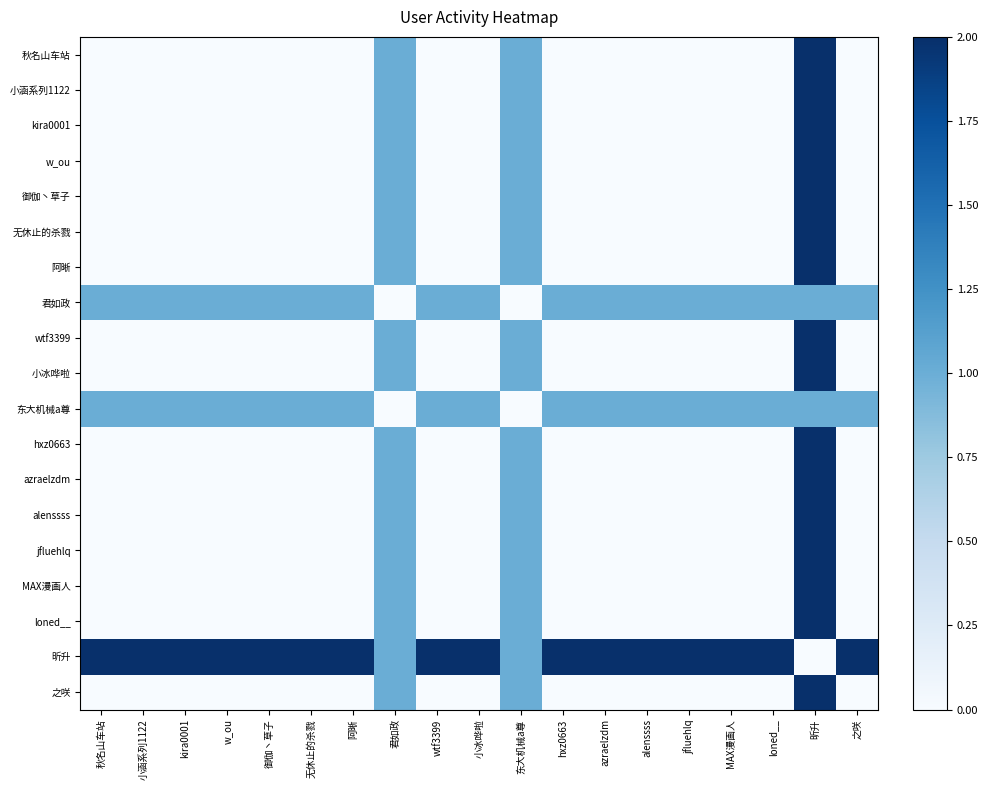

Reading right to left, list all the values displayed in this chart.

秋名山车站: 之咲=0	昕升=2	loned__=0	MAX漫画人=0	jfluehlq=0	alenssss=0	azraelzdm=0	hxz0663=0	东大机械a尊=1	小冰哗啦=0	wtf3399=0	君如政=1	阿晰=0	无休止的杀戮=0	御伽丶草子=0	w_ou=0	kira0001=0	小涵系列1122=0	秋名山车站=0
小涵系列1122: 之咲=0	昕升=2	loned__=0	MAX漫画人=0	jfluehlq=0	alenssss=0	azraelzdm=0	hxz0663=0	东大机械a尊=1	小冰哗啦=0	wtf3399=0	君如政=1	阿晰=0	无休止的杀戮=0	御伽丶草子=0	w_ou=0	kira0001=0	小涵系列1122=0	秋名山车站=0
kira0001: 之咲=0	昕升=2	loned__=0	MAX漫画人=0	jfluehlq=0	alenssss=0	azraelzdm=0	hxz0663=0	东大机械a尊=1	小冰哗啦=0	wtf3399=0	君如政=1	阿晰=0	无休止的杀戮=0	御伽丶草子=0	w_ou=0	kira0001=0	小涵系列1122=0	秋名山车站=0
w_ou: 之咲=0	昕升=2	loned__=0	MAX漫画人=0	jfluehlq=0	alenssss=0	azraelzdm=0	hxz0663=0	东大机械a尊=1	小冰哗啦=0	wtf3399=0	君如政=1	阿晰=0	无休止的杀戮=0	御伽丶草子=0	w_ou=0	kira0001=0	小涵系列1122=0	秋名山车站=0
御伽丶草子: 之咲=0	昕升=2	loned__=0	MAX漫画人=0	jfluehlq=0	alenssss=0	azraelzdm=0	hxz0663=0	东大机械a尊=1	小冰哗啦=0	wtf3399=0	君如政=1	阿晰=0	无休止的杀戮=0	御伽丶草子=0	w_ou=0	kira0001=0	小涵系列1122=0	秋名山车站=0
无休止的杀戮: 之咲=0	昕升=2	loned__=0	MAX漫画人=0	jfluehlq=0	alenssss=0	azraelzdm=0	hxz0663=0	东大机械a尊=1	小冰哗啦=0	wtf3399=0	君如政=1	阿晰=0	无休止的杀戮=0	御伽丶草子=0	w_ou=0	kira0001=0	小涵系列1122=0	秋名山车站=0
阿晰: 之咲=0	昕升=2	loned__=0	MAX漫画人=0	jfluehlq=0	alenssss=0	azraelzdm=0	hxz0663=0	东大机械a尊=1	小冰哗啦=0	wtf3399=0	君如政=1	阿晰=0	无休止的杀戮=0	御伽丶草子=0	w_ou=0	kira0001=0	小涵系列1122=0	秋名山车站=0
君如政: 之咲=1	昕升=1	loned__=1	MAX漫画人=1	jfluehlq=1	alenssss=1	azraelzdm=1	hxz0663=1	东大机械a尊=0	小冰哗啦=1	wtf3399=1	君如政=0	阿晰=1	无休止的杀戮=1	御伽丶草子=1	w_ou=1	kira0001=1	小涵系列1122=1	秋名山车站=1
wtf3399: 之咲=0	昕升=2	loned__=0	MAX漫画人=0	jfluehlq=0	alenssss=0	azraelzdm=0	hxz0663=0	东大机械a尊=1	小冰哗啦=0	wtf3399=0	君如政=1	阿晰=0	无休止的杀戮=0	御伽丶草子=0	w_ou=0	kira0001=0	小涵系列1122=0	秋名山车站=0
小冰哗啦: 之咲=0	昕升=2	loned__=0	MAX漫画人=0	jfluehlq=0	alenssss=0	azraelzdm=0	hxz0663=0	东大机械a尊=1	小冰哗啦=0	wtf3399=0	君如政=1	阿晰=0	无休止的杀戮=0	御伽丶草子=0	w_ou=0	kira0001=0	小涵系列1122=0	秋名山车站=0
东大机械a尊: 之咲=1	昕升=1	loned__=1	MAX漫画人=1	jfluehlq=1	alenssss=1	azraelzdm=1	hxz0663=1	东大机械a尊=0	小冰哗啦=1	wtf3399=1	君如政=0	阿晰=1	无休止的杀戮=1	御伽丶草子=1	w_ou=1	kira0001=1	小涵系列1122=1	秋名山车站=1
hxz0663: 之咲=0	昕升=2	loned__=0	MAX漫画人=0	jfluehlq=0	alenssss=0	azraelzdm=0	hxz0663=0	东大机械a尊=1	小冰哗啦=0	wtf3399=0	君如政=1	阿晰=0	无休止的杀戮=0	御伽丶草子=0	w_ou=0	kira0001=0	小涵系列1122=0	秋名山车站=0
azraelzdm: 之咲=0	昕升=2	loned__=0	MAX漫画人=0	jfluehlq=0	alenssss=0	azraelzdm=0	hxz0663=0	东大机械a尊=1	小冰哗啦=0	wtf3399=0	君如政=1	阿晰=0	无休止的杀戮=0	御伽丶草子=0	w_ou=0	kira0001=0	小涵系列1122=0	秋名山车站=0
alenssss: 之咲=0	昕升=2	loned__=0	MAX漫画人=0	jfluehlq=0	alenssss=0	azraelzdm=0	hxz0663=0	东大机械a尊=1	小冰哗啦=0	wtf3399=0	君如政=1	阿晰=0	无休止的杀戮=0	御伽丶草子=0	w_ou=0	kira0001=0	小涵系列1122=0	秋名山车站=0
jfluehlq: 之咲=0	昕升=2	loned__=0	MAX漫画人=0	jfluehlq=0	alenssss=0	azraelzdm=0	hxz0663=0	东大机械a尊=1	小冰哗啦=0	wtf3399=0	君如政=1	阿晰=0	无休止的杀戮=0	御伽丶草子=0	w_ou=0	kira0001=0	小涵系列1122=0	秋名山车站=0
MAX漫画人: 之咲=0	昕升=2	loned__=0	MAX漫画人=0	jfluehlq=0	alenssss=0	azraelzdm=0	hxz0663=0	东大机械a尊=1	小冰哗啦=0	wtf3399=0	君如政=1	阿晰=0	无休止的杀戮=0	御伽丶草子=0	w_ou=0	kira0001=0	小涵系列1122=0	秋名山车站=0
loned__: 之咲=0	昕升=2	loned__=0	MAX漫画人=0	jfluehlq=0	alenssss=0	azraelzdm=0	hxz0663=0	东大机械a尊=1	小冰哗啦=0	wtf3399=0	君如政=1	阿晰=0	无休止的杀戮=0	御伽丶草子=0	w_ou=0	kira0001=0	小涵系列1122=0	秋名山车站=0
昕升: 之咲=2	昕升=0	loned__=2	MAX漫画人=2	jfluehlq=2	alenssss=2	azraelzdm=2	hxz0663=2	东大机械a尊=1	小冰哗啦=2	wtf3399=2	君如政=1	阿晰=2	无休止的杀戮=2	御伽丶草子=2	w_ou=2	kira0001=2	小涵系列1122=2	秋名山车站=2
之咲: 之咲=0	昕升=2	loned__=0	MAX漫画人=0	jfluehlq=0	alenssss=0	azraelzdm=0	hxz0663=0	东大机械a尊=1	小冰哗啦=0	wtf3399=0	君如政=1	阿晰=0	无休止的杀戮=0	御伽丶草子=0	w_ou=0	kira0001=0	小涵系列1122=0	秋名山车站=0